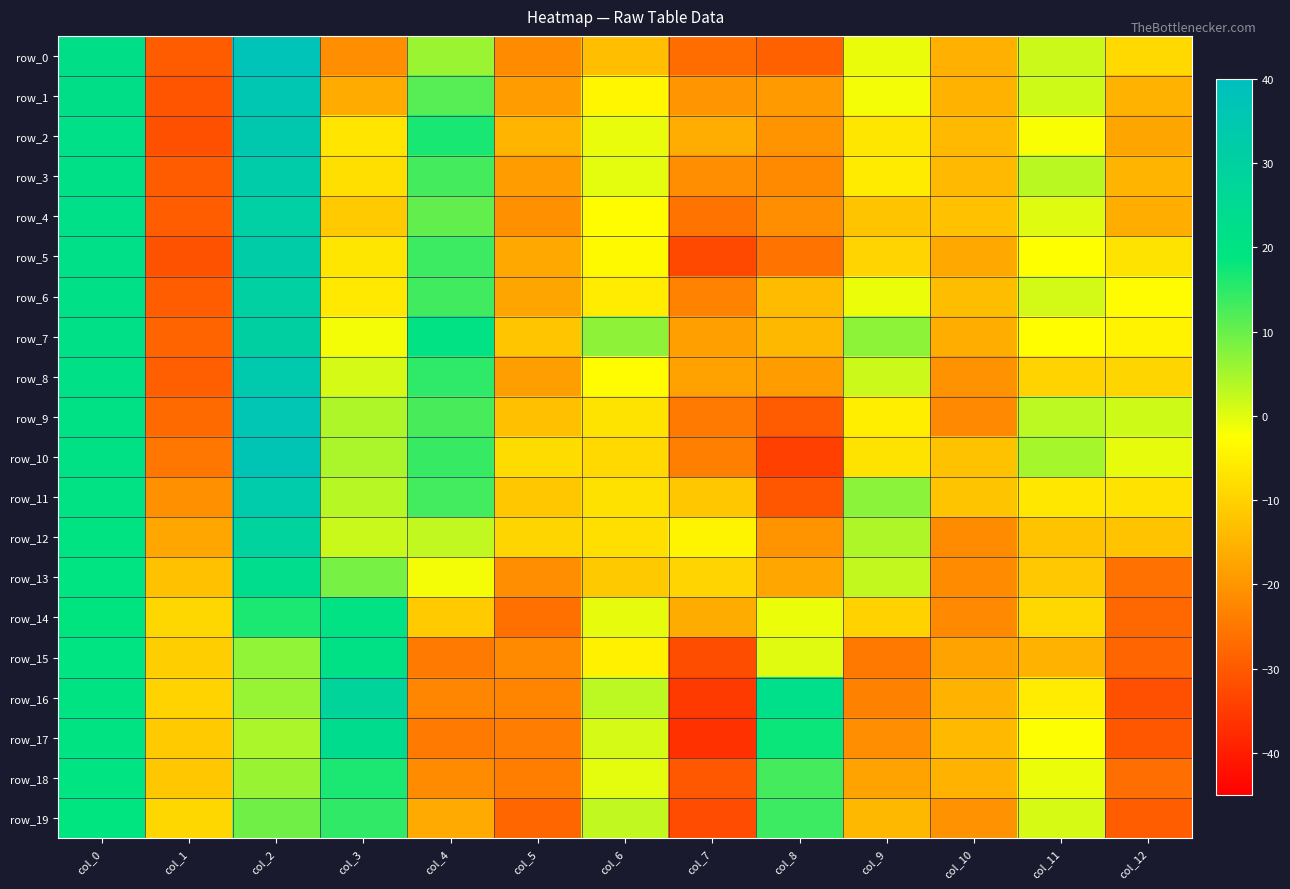

Read the row_2 value at col_0.

21.6